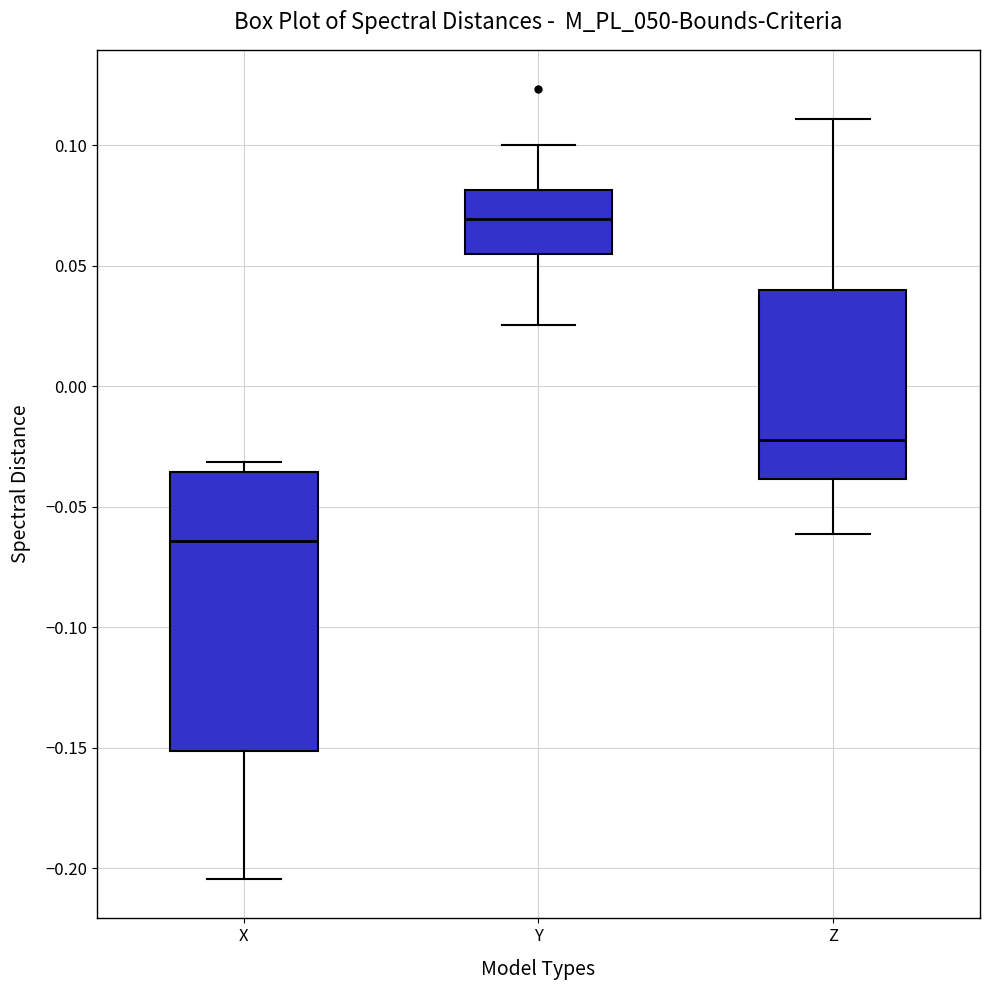

Where is the upper edge of the box for Z on the y-axis? The values are not printed on the chart, so give them approximately, as read against the axis.

0.040